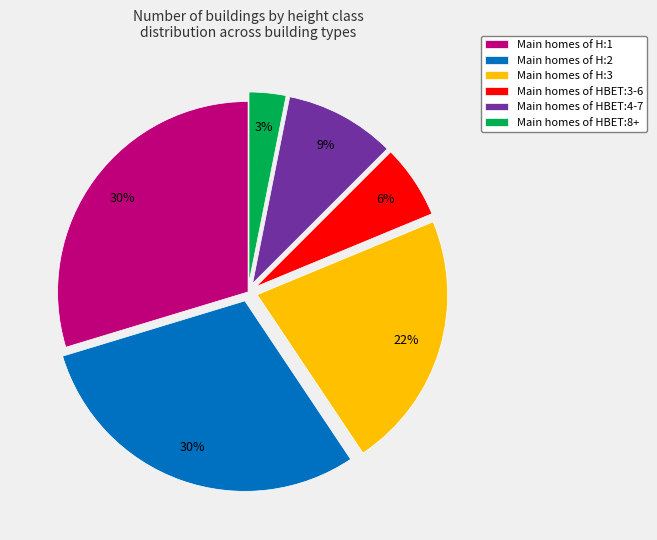

Combined, do Main homes of H:2 and Main homes of HBET:3-6 account for over 50%?

No